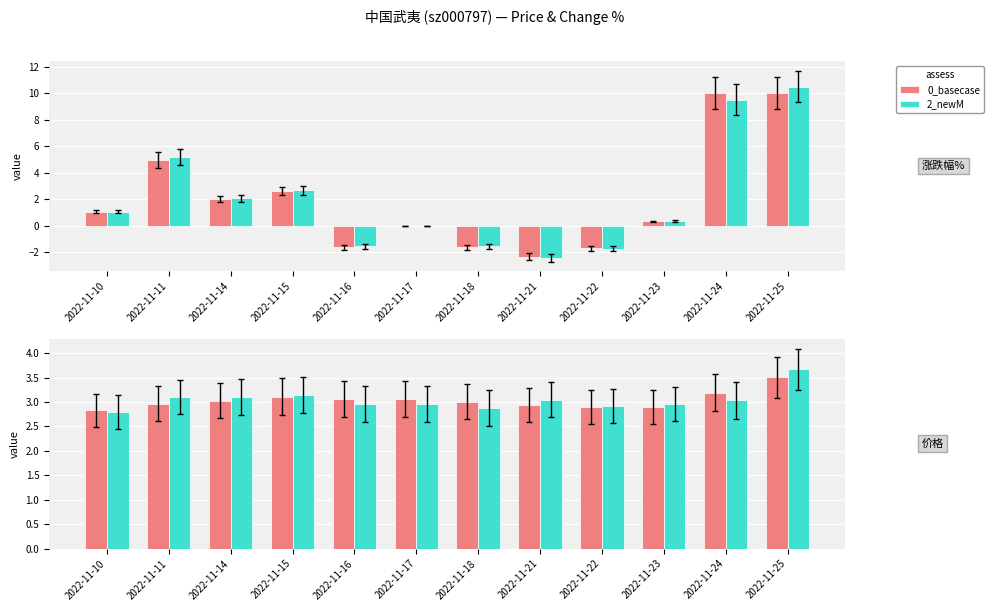

What is the value of the 2_newM bar at the 5th from the left?

3.0